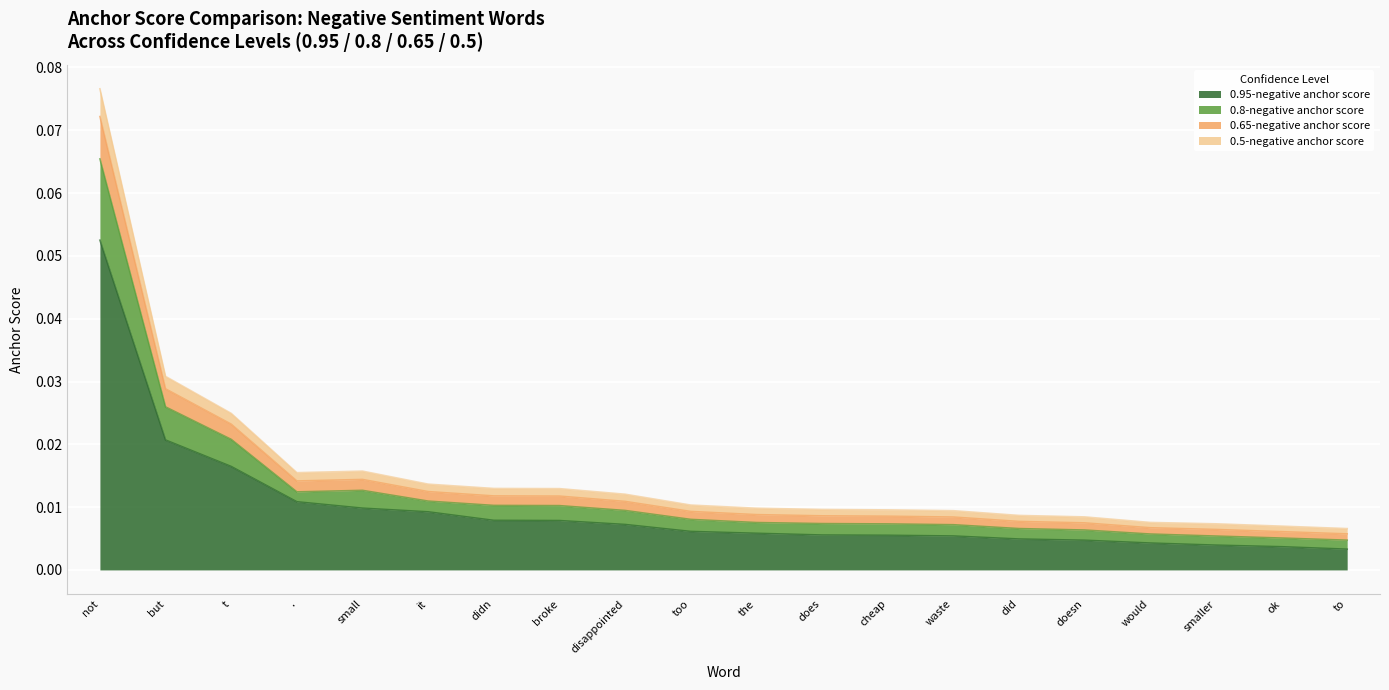

At which label is 0.5-negative anchor score closest to 0?

to